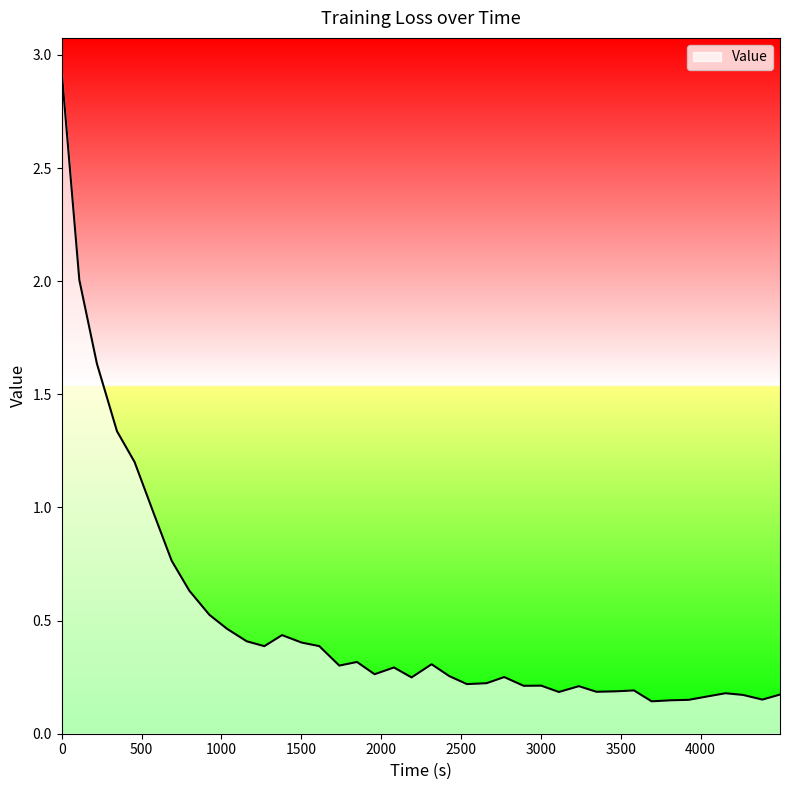

What is the difference between the maximum and minimum values?

2.8